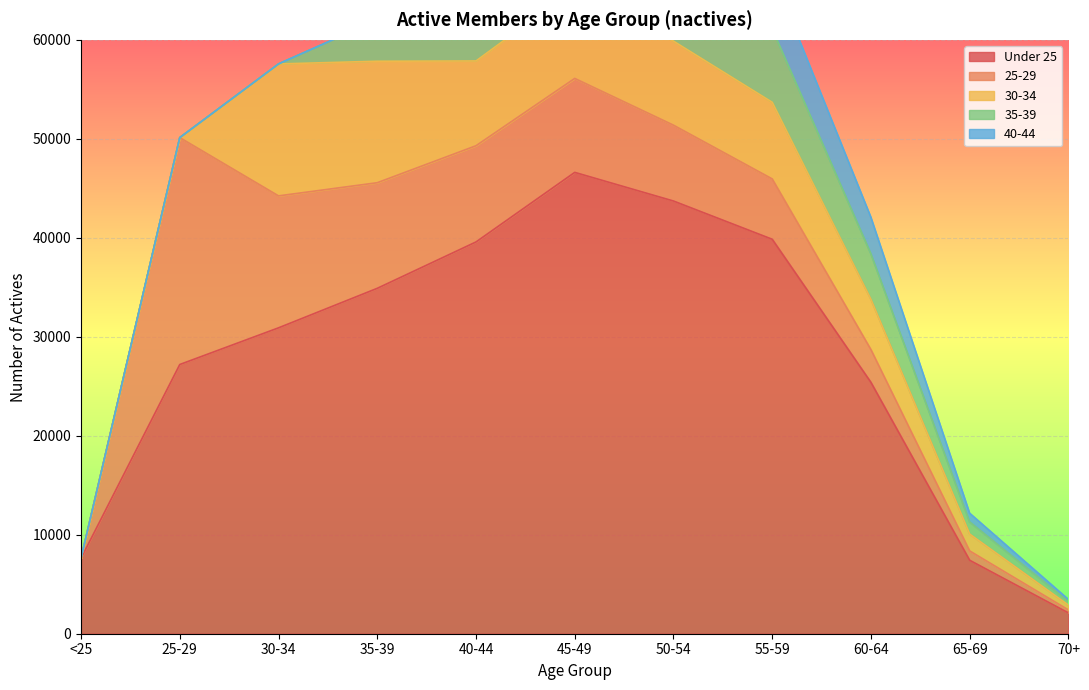

At which label does 30-34 first exceed 7742?

30-34